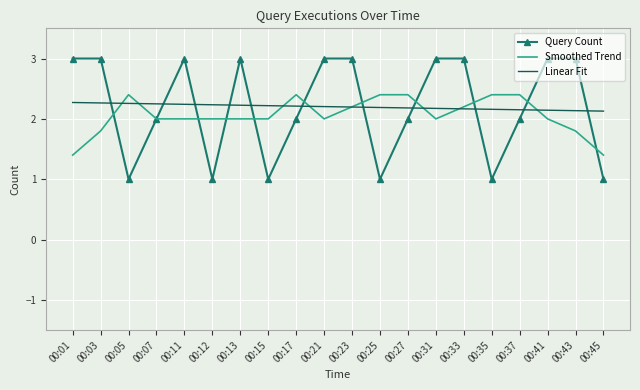

True or false: Linear Fit has a value of 2.2 at 00:07.

True